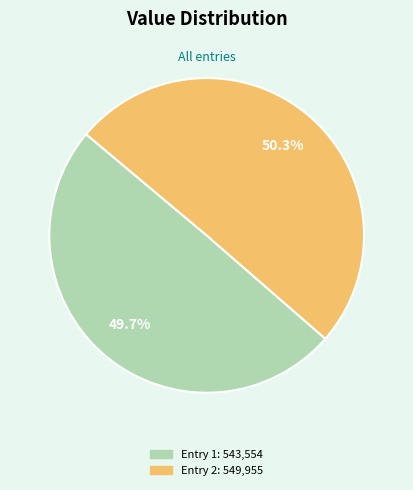

Is there a majority slice in this chart?

Yes